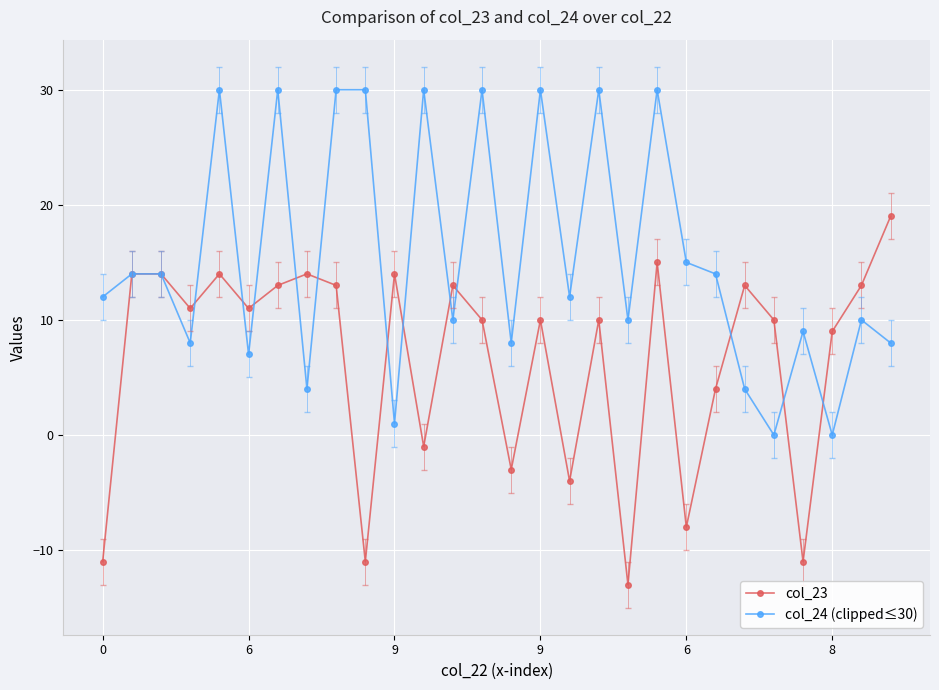

Rank the series by their maximum value, from highest to lowest.

col_24 (clipped≤30), col_23